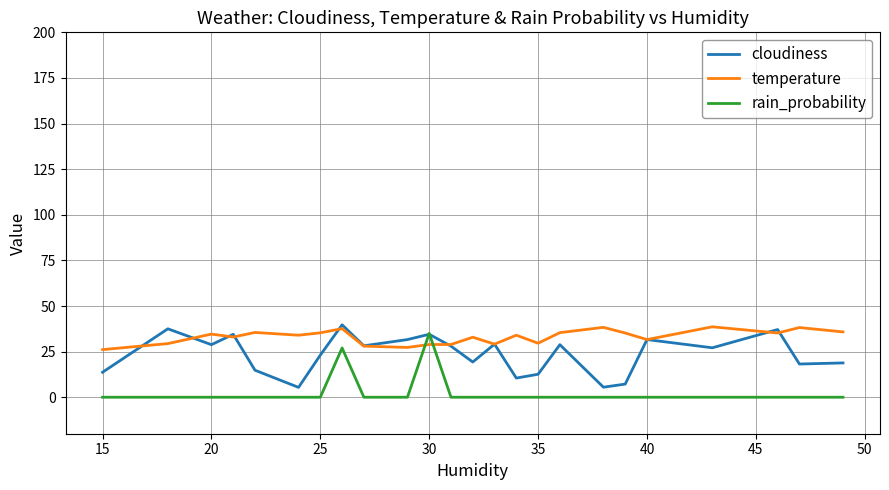

List the series in order of their overall mean, lowest first.

rain_probability, cloudiness, temperature